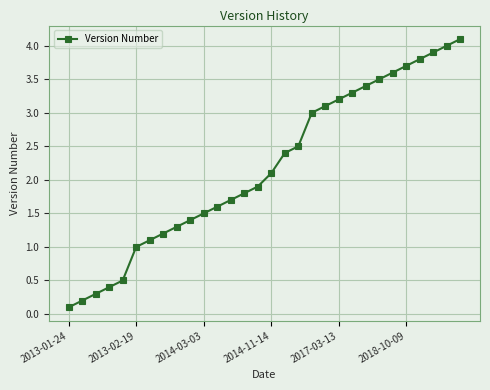

What is the maximum value shown in the chart?

4.1